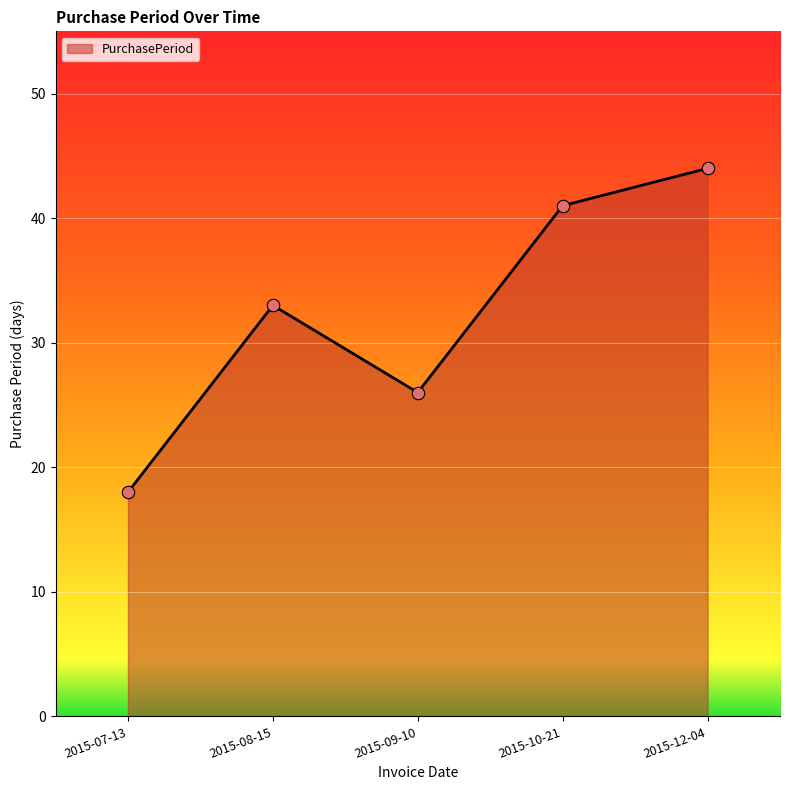

What is the change in value from 2015-07-13 to 2015-10-21?

+23